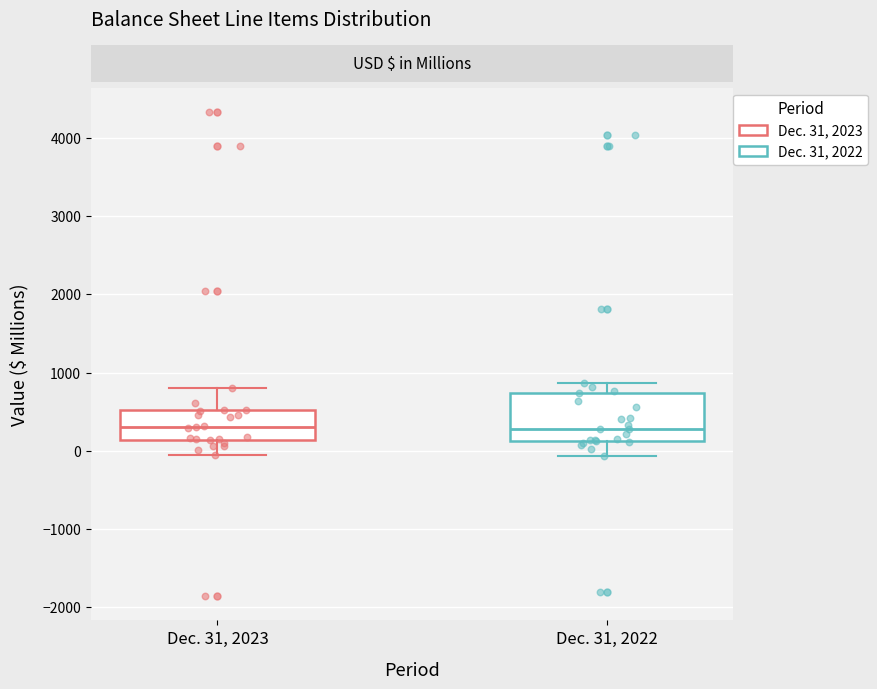

Reading left to right, read every box against the y-axis: the position of its median line, the range the box covers, and the ends of its whiskers. The values are not printed on the chart, so give them approximately, as read against the axis.

Dec. 31, 2023: median 300, box 100 to 500, whiskers -100 to 800
Dec. 31, 2022: median 300, box 100 to 700, whiskers -100 to 900